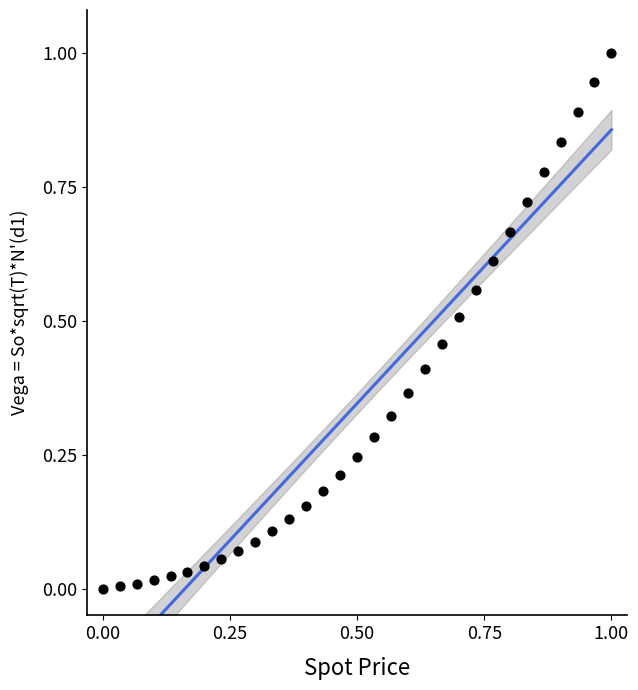

What is the range of Y values (max minus min)?

1.0